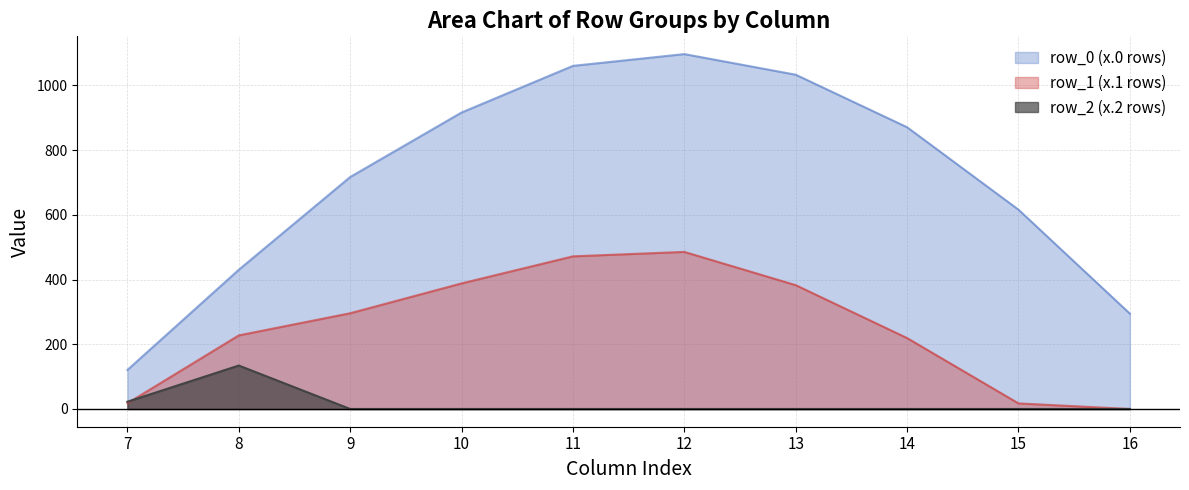

The row_0 series shows 430.3 at 8. True or false?

True